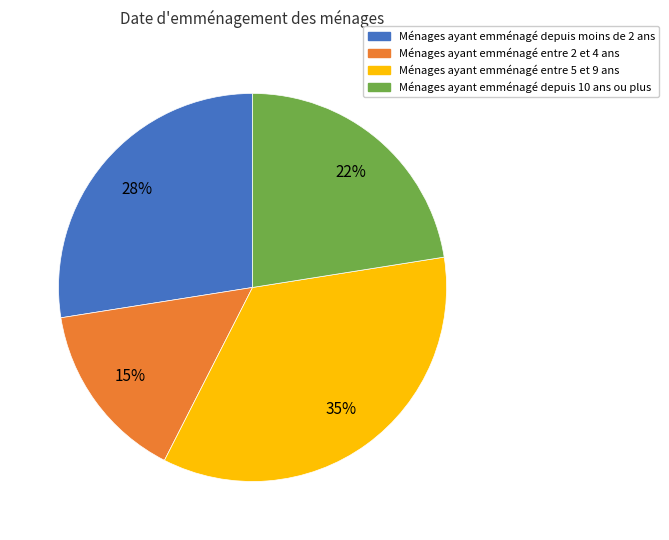

Count the number of slices in the pie.

4